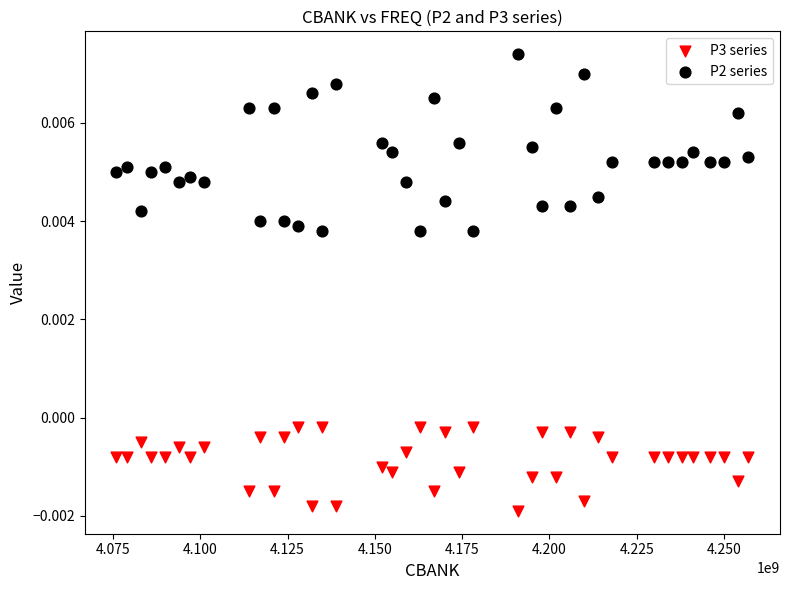

What is the X range (max minus min) for the scatter plot?

181000000.0